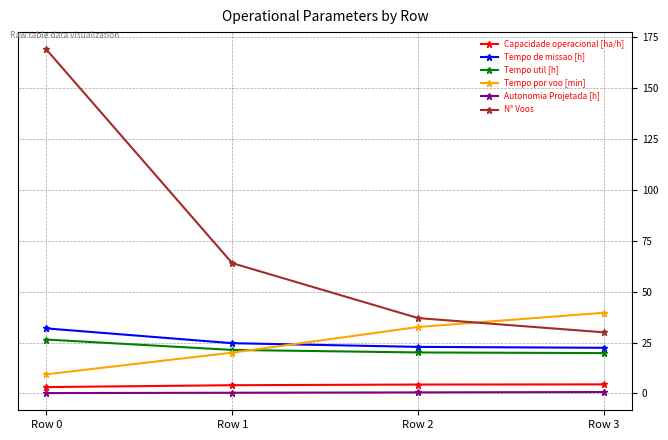

Which category has the highest value across all series?

Row 0